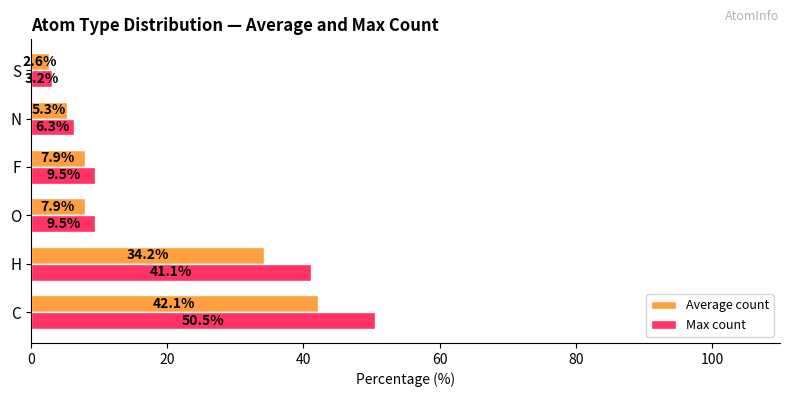

What is the total value across all series at N?

11.6